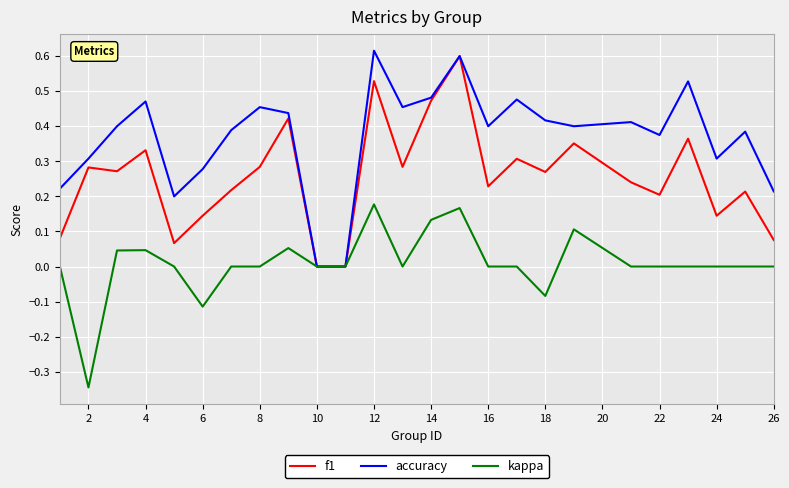

How many series are shown in this chart?

3